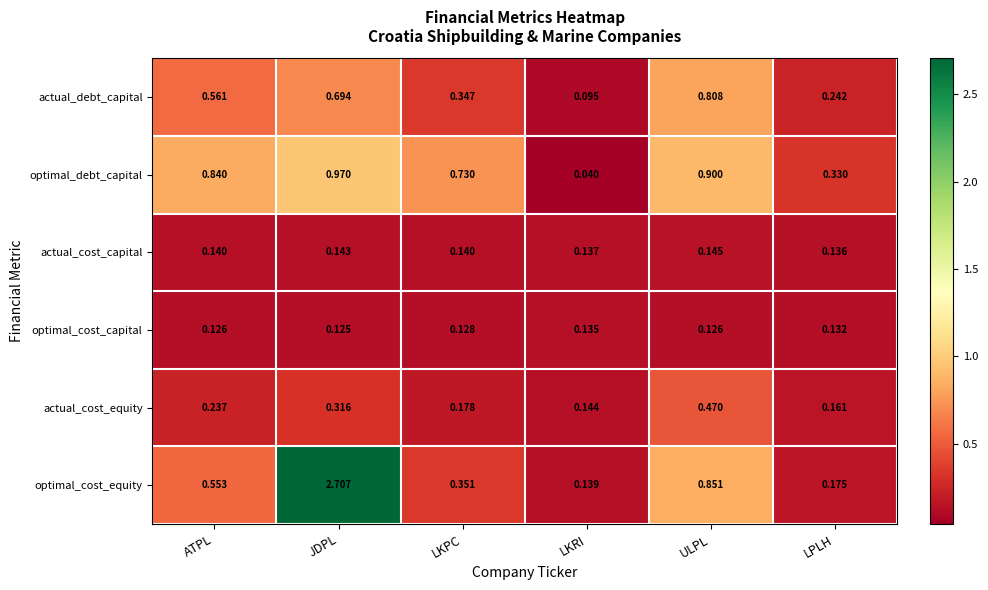

Which series has the widest spread of values?

optimal_cost_equity